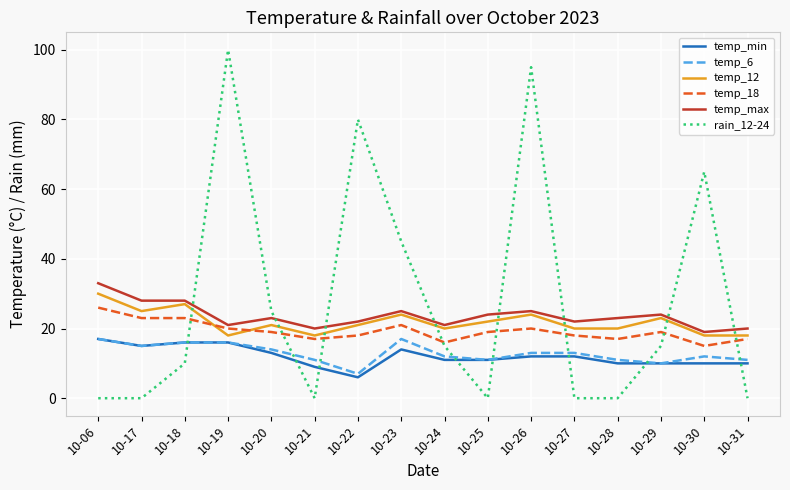

True or false: temp_18 and temp_min intersect in this chart.

False